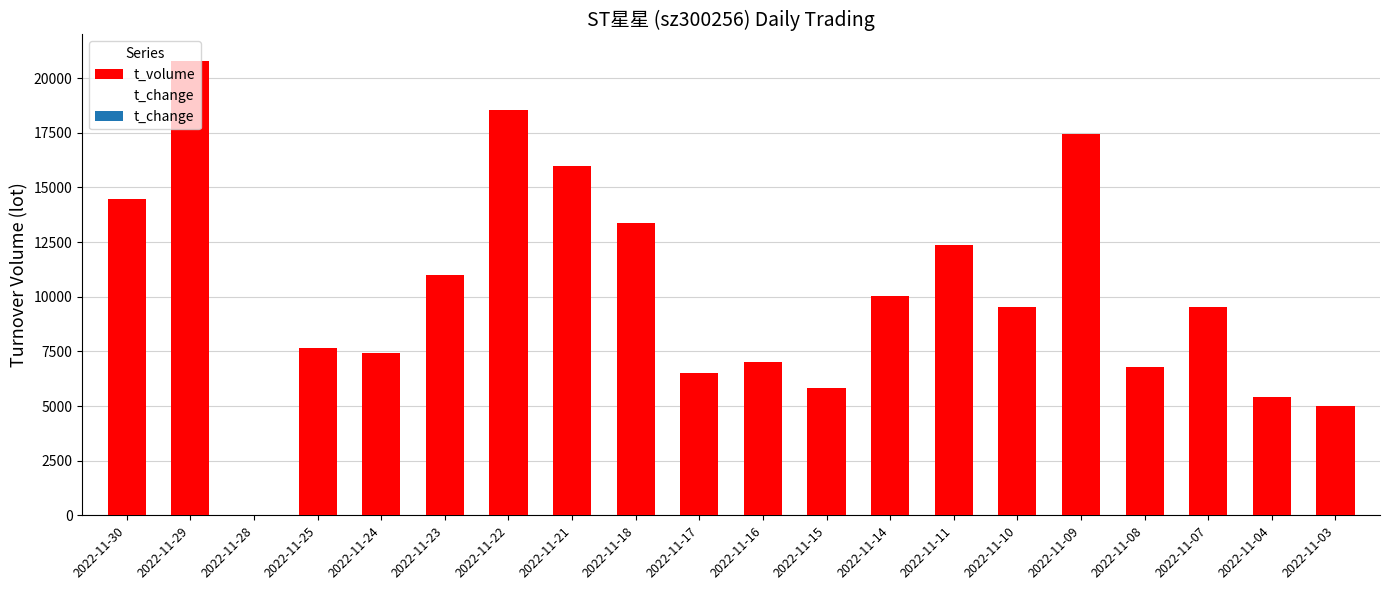

The value at 2022-11-04 is 5409. True or false?

True